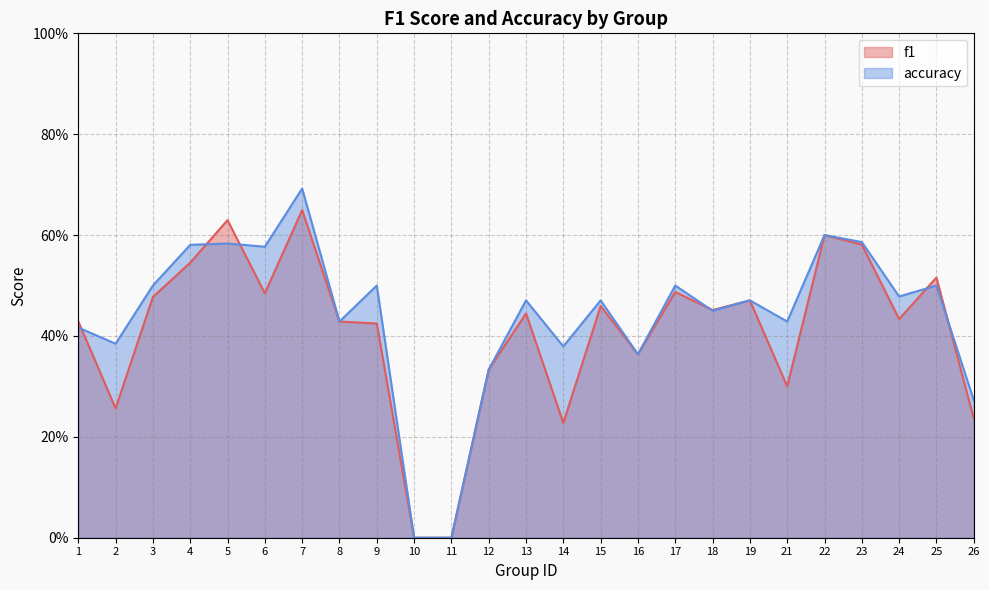

The value of accuracy at 12 is 0.5. True or false?

False